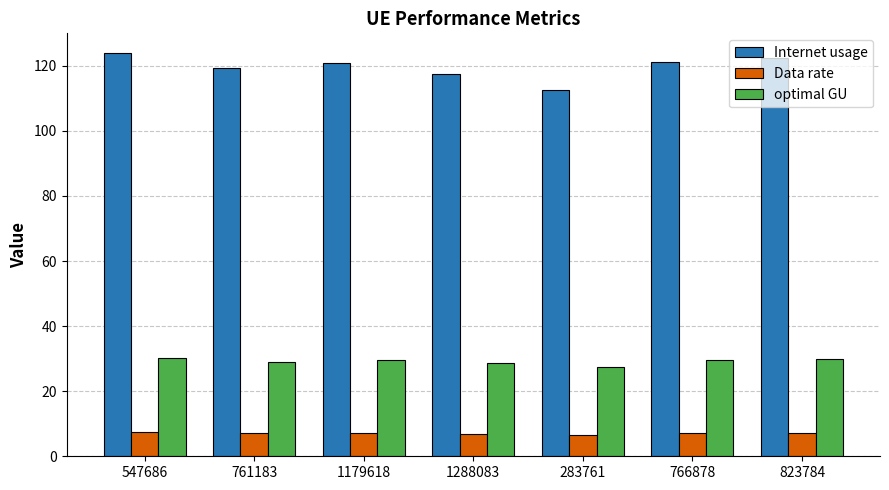

Which series has the widest spread of values?

Internet usage